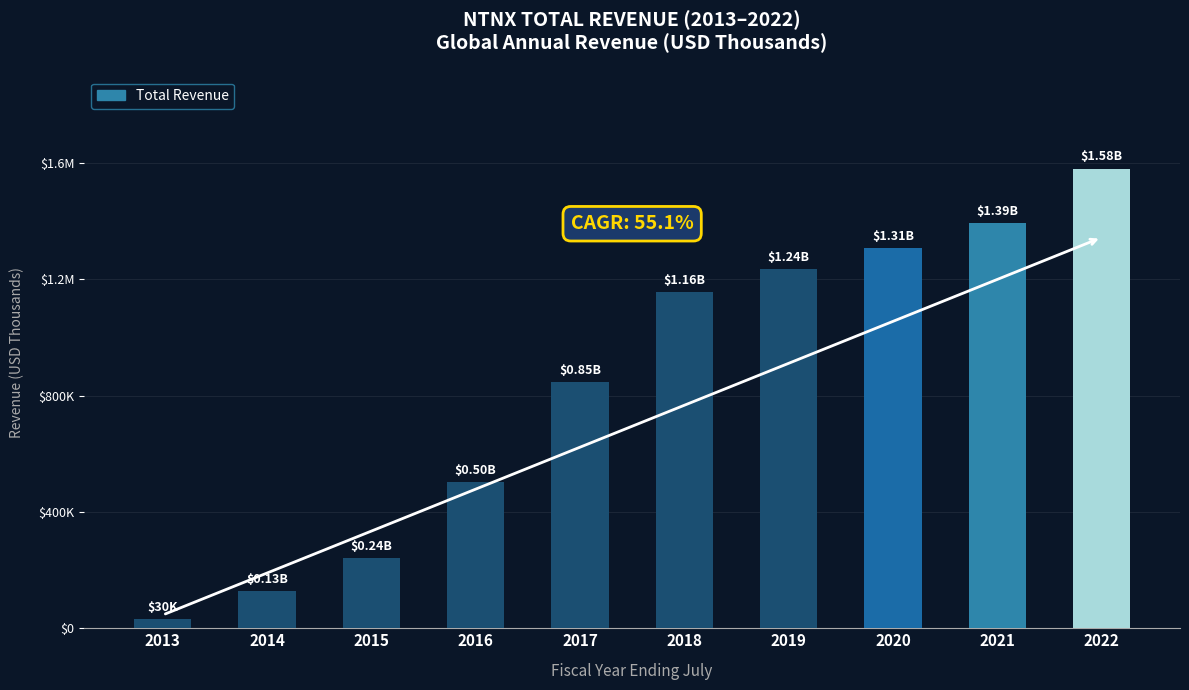

How many values exceed 1155500?

4